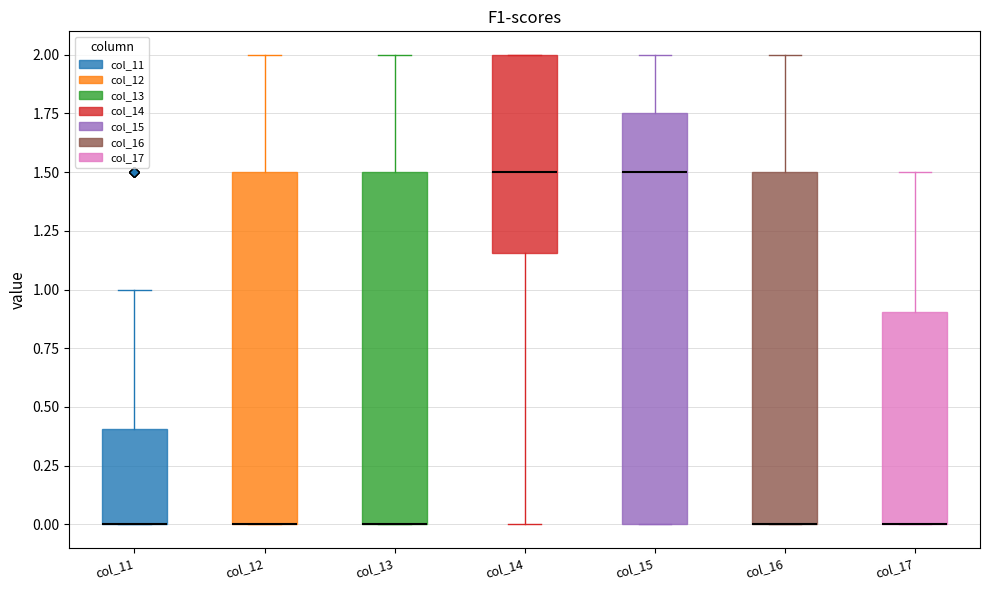

Reading left to right, read every box against the y-axis: the position of its median line, the range the box covers, and the ends of its whiskers. The values are not printed on the chart, so give them approximately, as read against the axis.

col_11: median 0.00 (drawn on the box's lower edge), box 0.00 to 0.40, whiskers 0.00 to 1.00
col_12: median 0.00 (drawn on the box's lower edge), box 0.00 to 1.50, whiskers 0.00 to 2.00
col_13: median 0.00 (drawn on the box's lower edge), box 0.00 to 1.50, whiskers 0.00 to 2.00
col_14: median 1.50, box 1.15 to 2.00, whiskers 0.00 to 2.00
col_15: median 1.50, box 0.00 to 1.75, whiskers 0.00 to 2.00
col_16: median 0.00 (drawn on the box's lower edge), box 0.00 to 1.50, whiskers 0.00 to 2.00
col_17: median 0.00 (drawn on the box's lower edge), box 0.00 to 0.90, whiskers 0.00 to 1.50